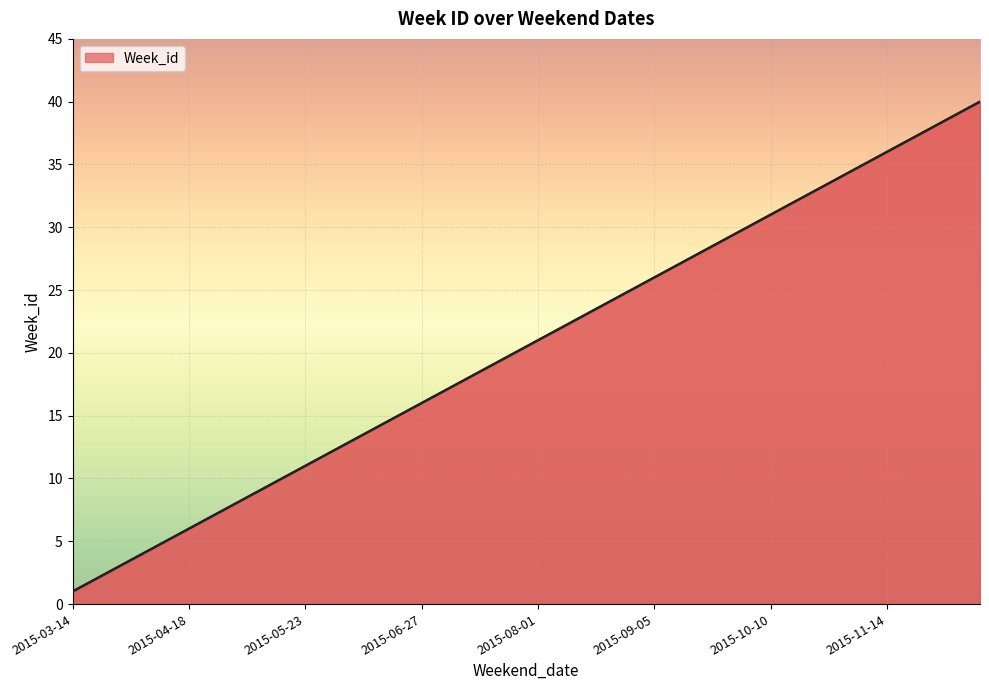

What is the difference between the second highest and second lowest values?

37